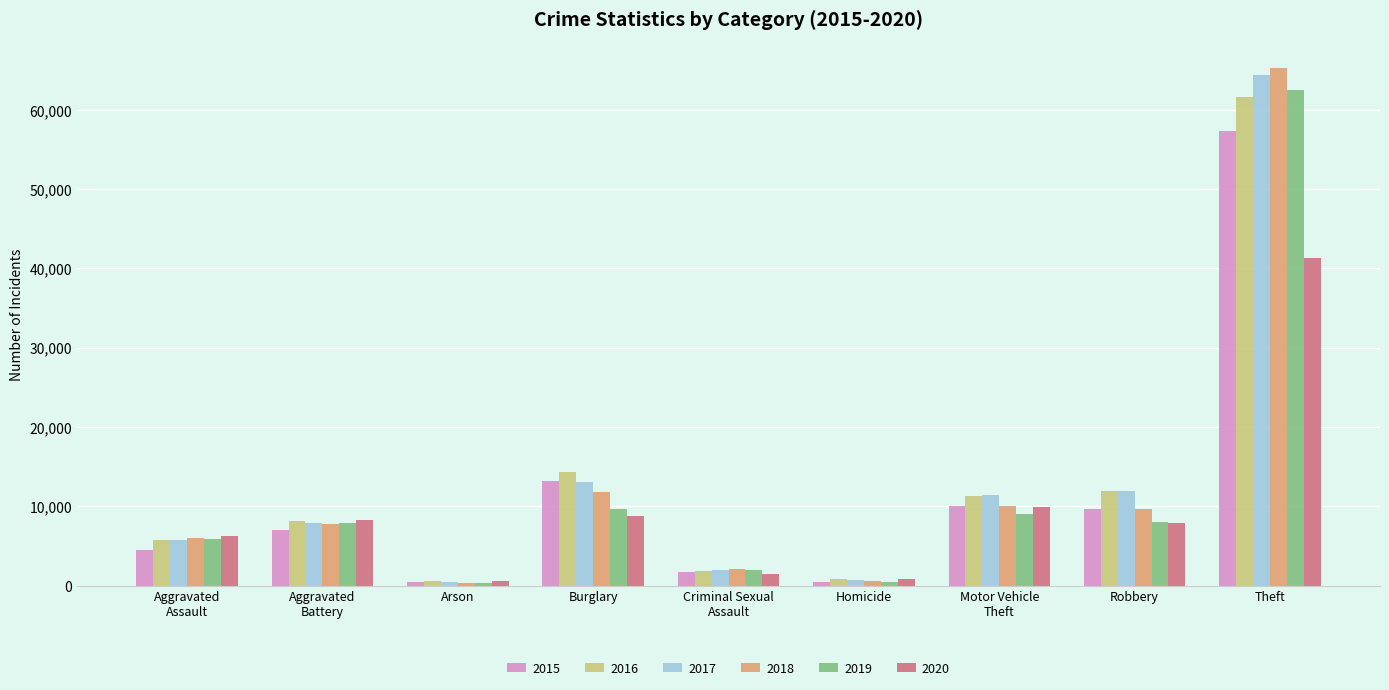

What is the label of the 7th bar from the right?

Arson